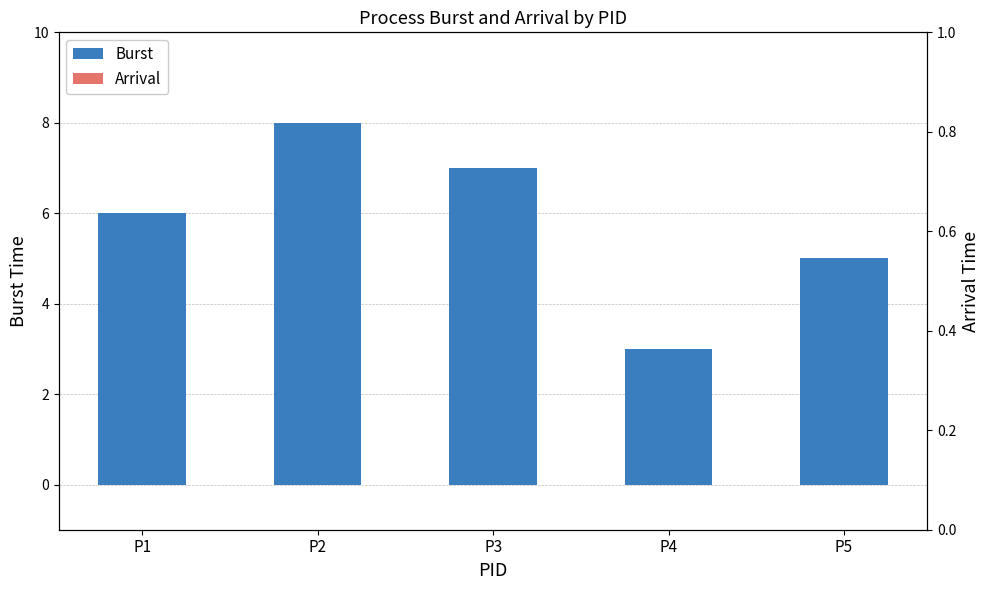

Which series has the largest total across all categories?

Burst